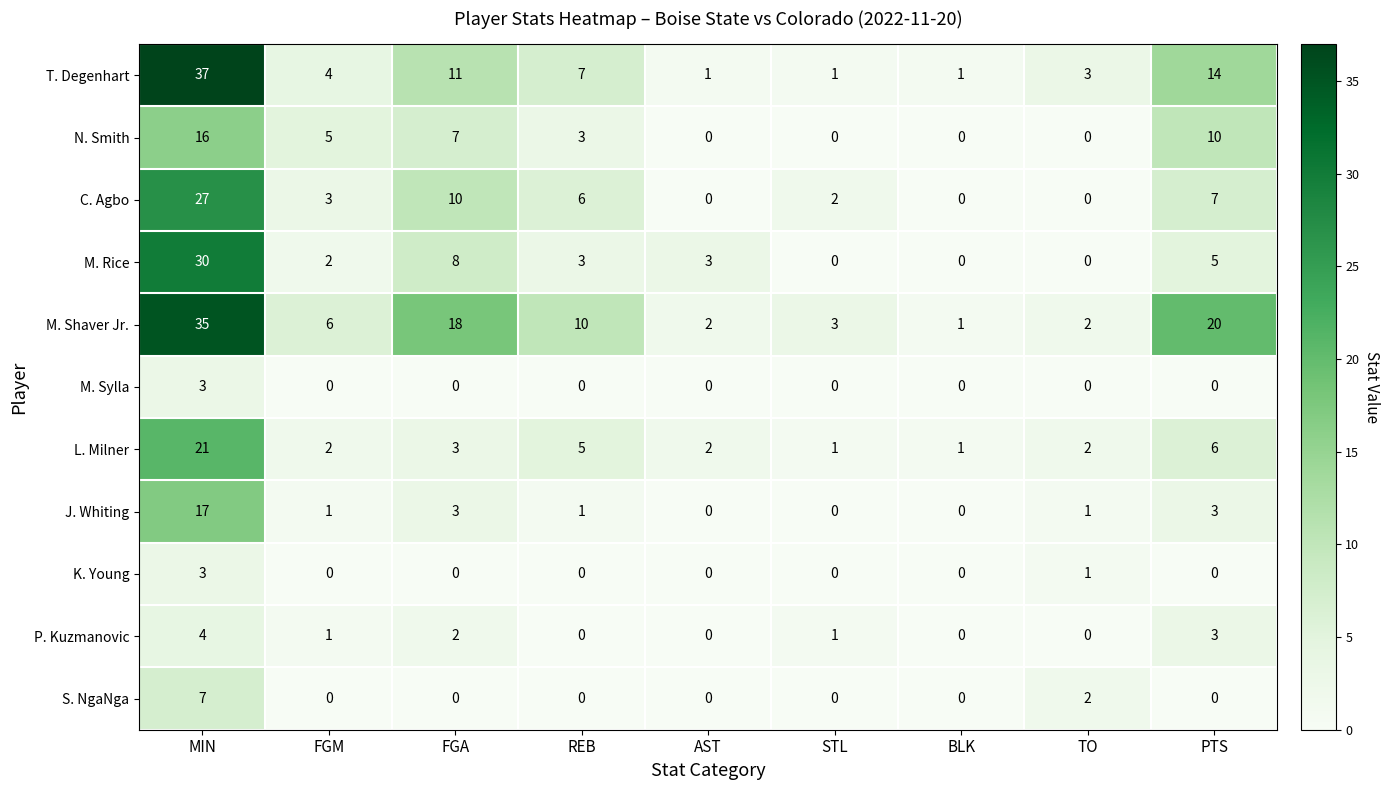

How many series are shown in this chart?

11